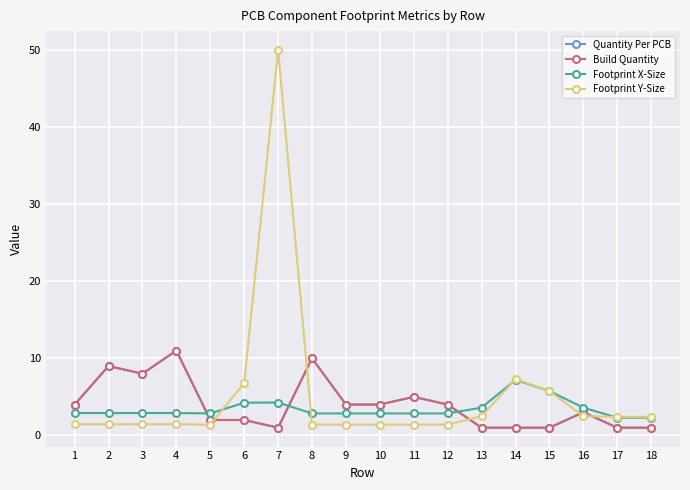

What is the value of the Footprint X-Size point at the 2nd from the left?

2.9